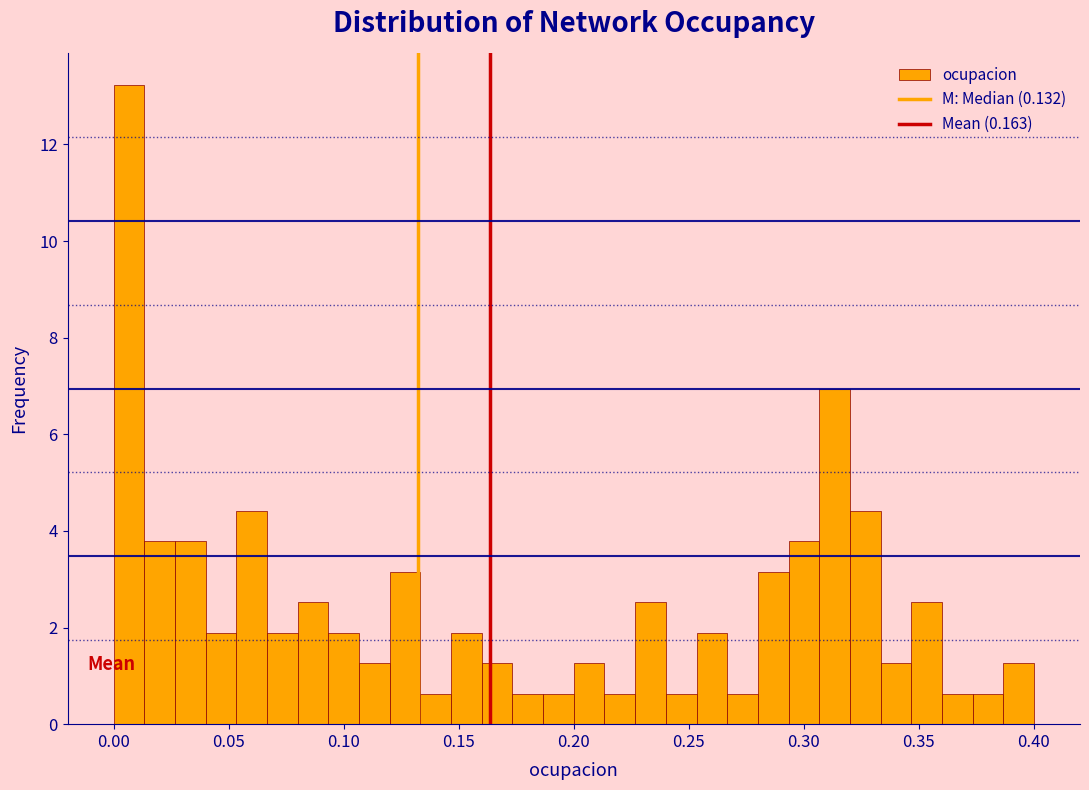

Read against the x-axis, roughly where is the centre of the tallest bar?

0.005